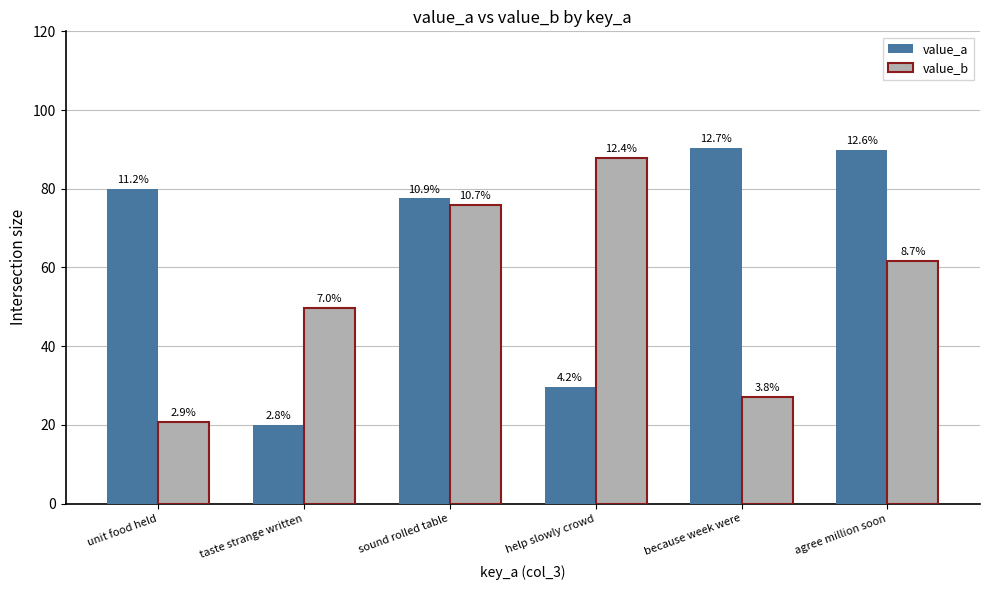

Reading left to right, what are all the values shown in this chart?

value_a: 79.8	20.0	77.5	29.6	90.3	89.7
value_b: 20.8	49.8	76.0	87.7	27.0	61.7